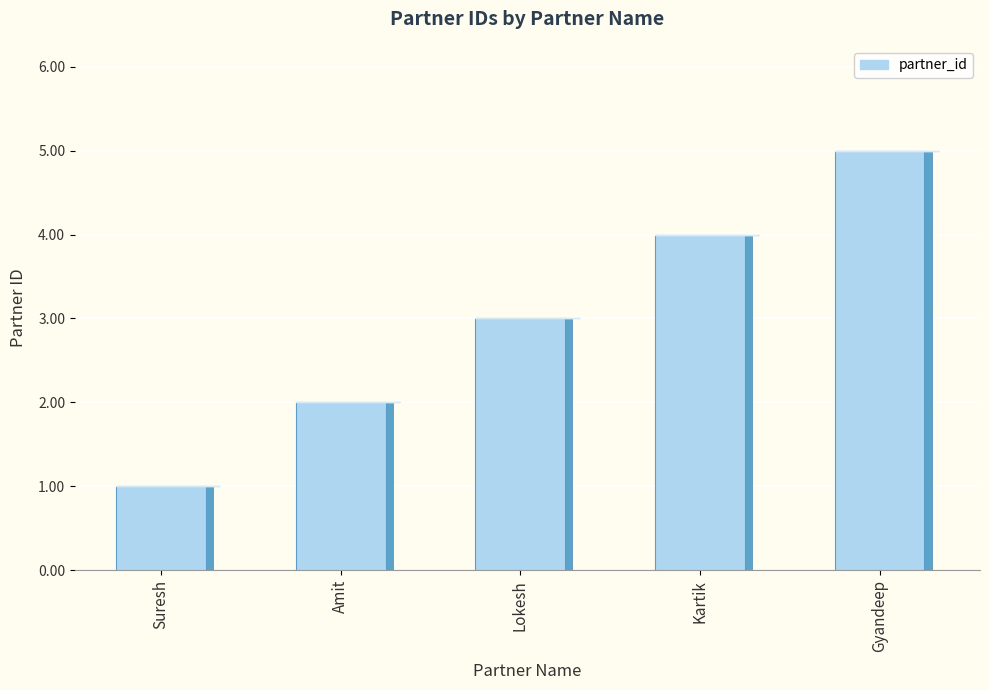

How many values exceed 3?

2